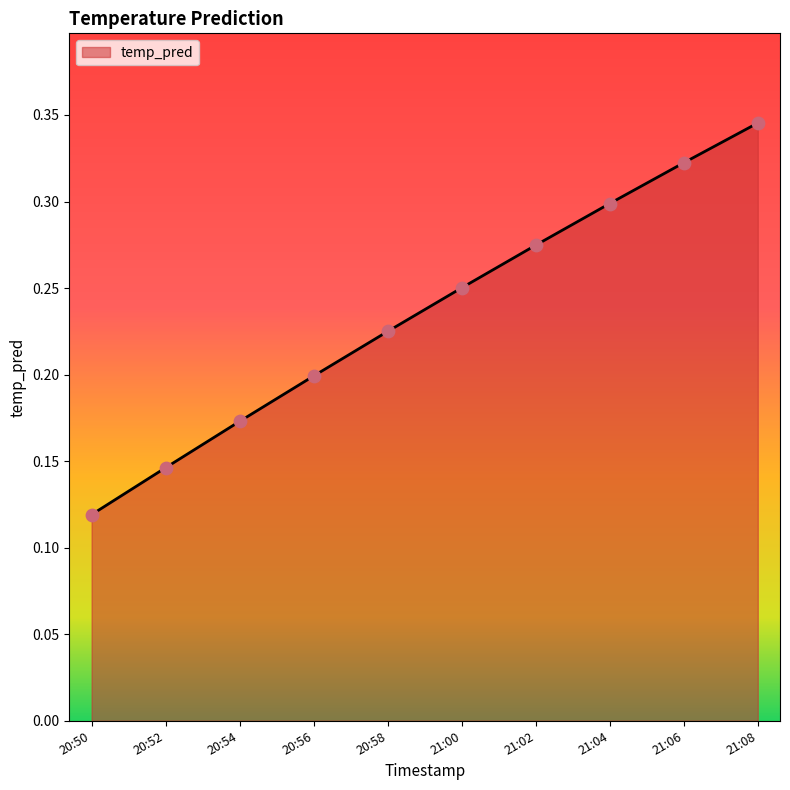

What is the change in value from 20:50 to 20:54?

+0.1